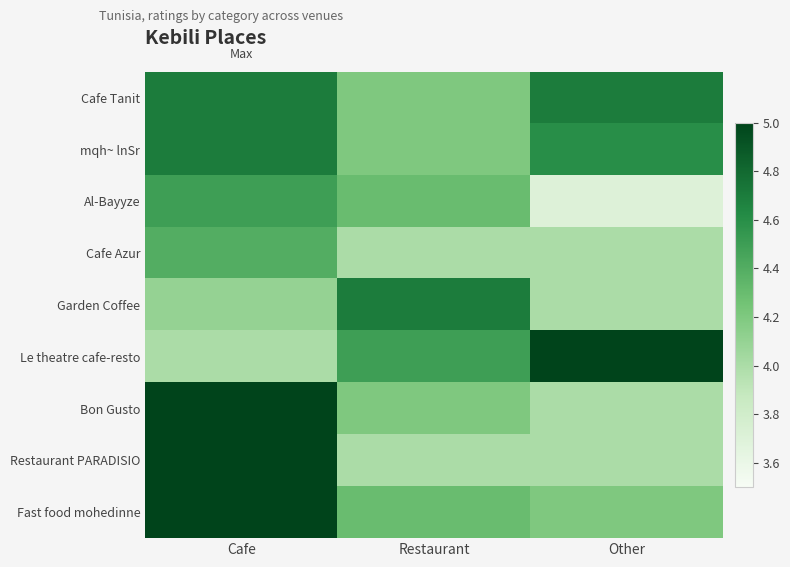

Rank the series by their maximum value, from highest to lowest.

Le theatre cafe-resto, Bon Gusto, Restaurant PARADISIO, Fast food mohedinne, Cafe Tanit, mqh~ lnSr, Garden Coffee, Al-Bayyze, Cafe Azur